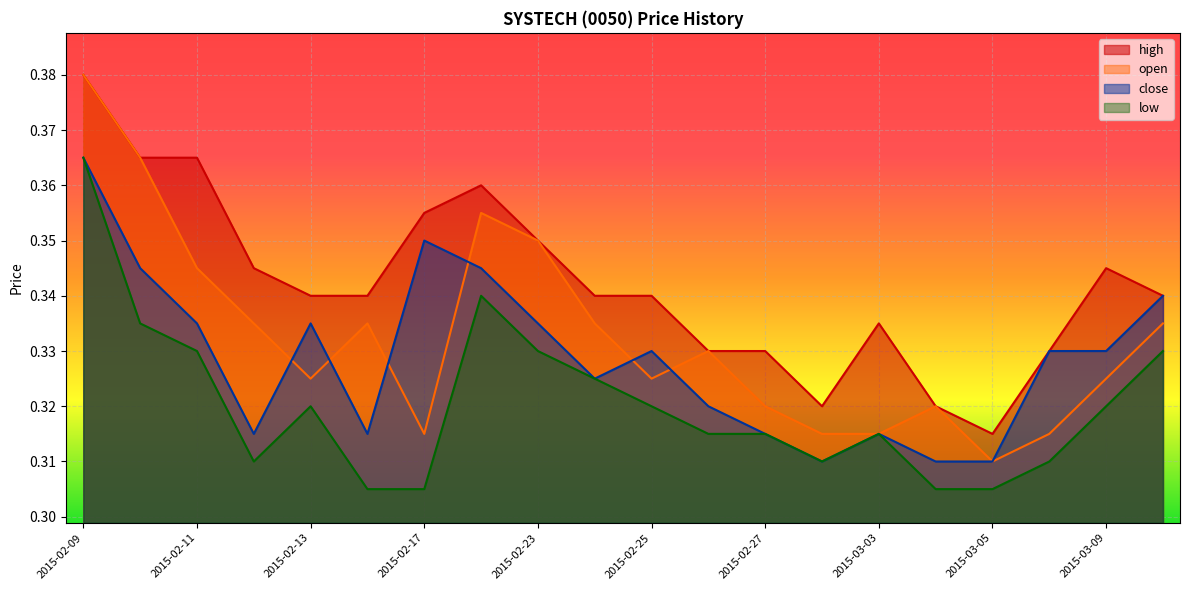

What is the label of the 2nd point from the right?

2015-03-09